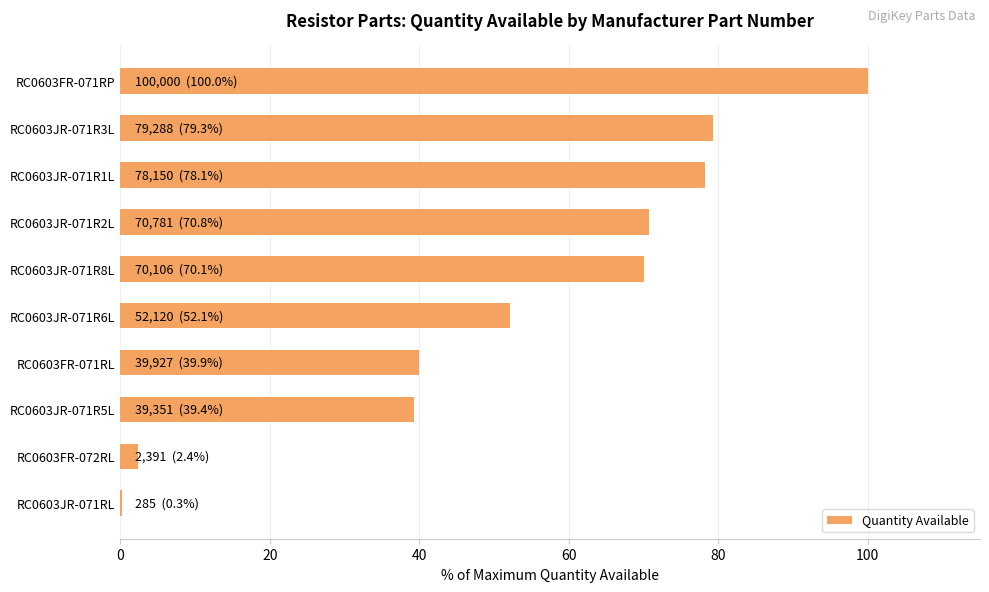

The value at RC0603JR-071R5L is 52.0. True or false?

False